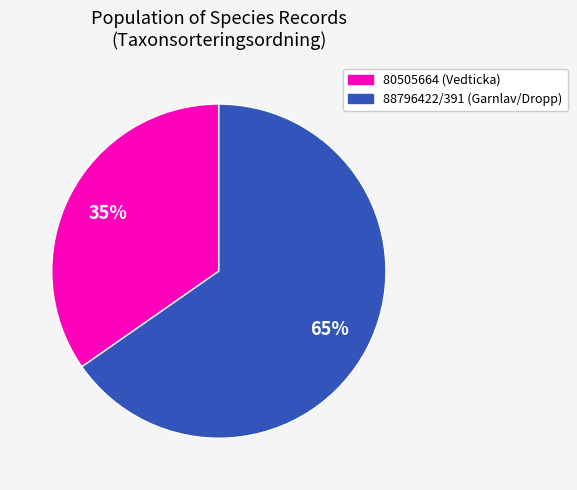

To the nearest percent, what is the average slice percentage?

50%